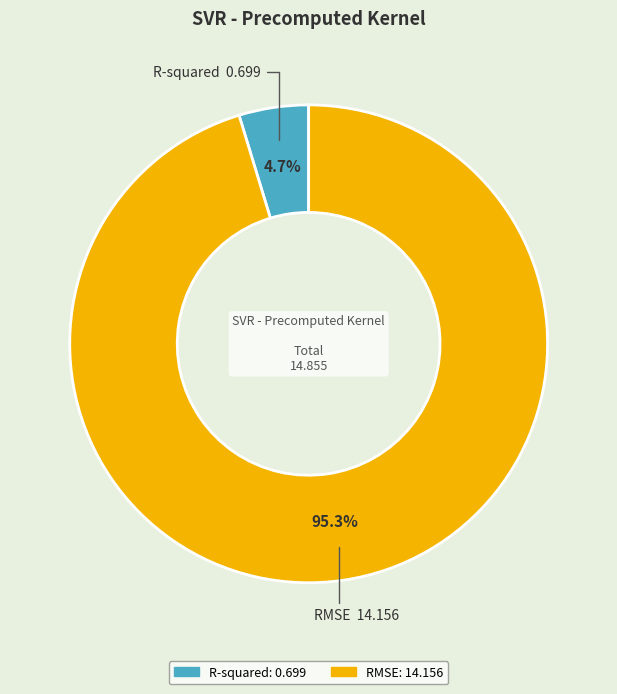

What percentage is NOT represented by R-squared?

95.3%